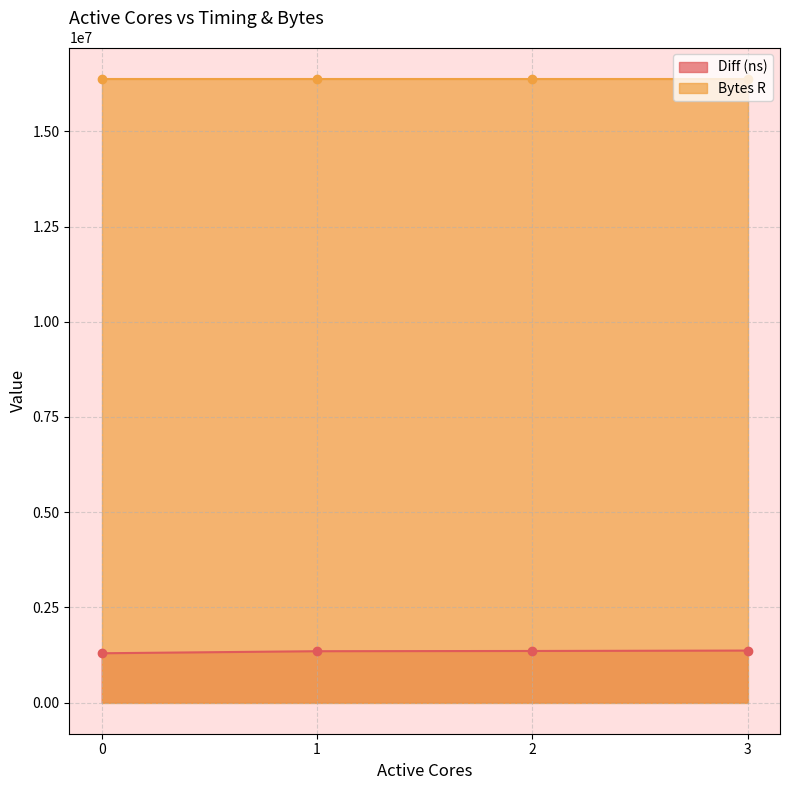

Is it true that the value at 0 is 1293879?

True